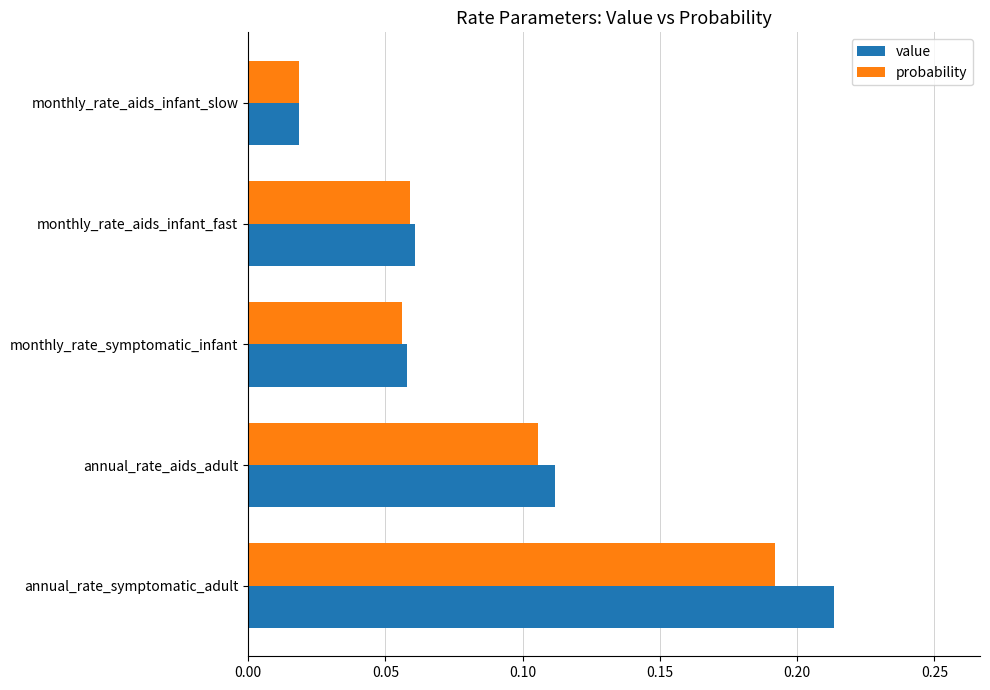

At how many categories does at least one series exceed 0?

5